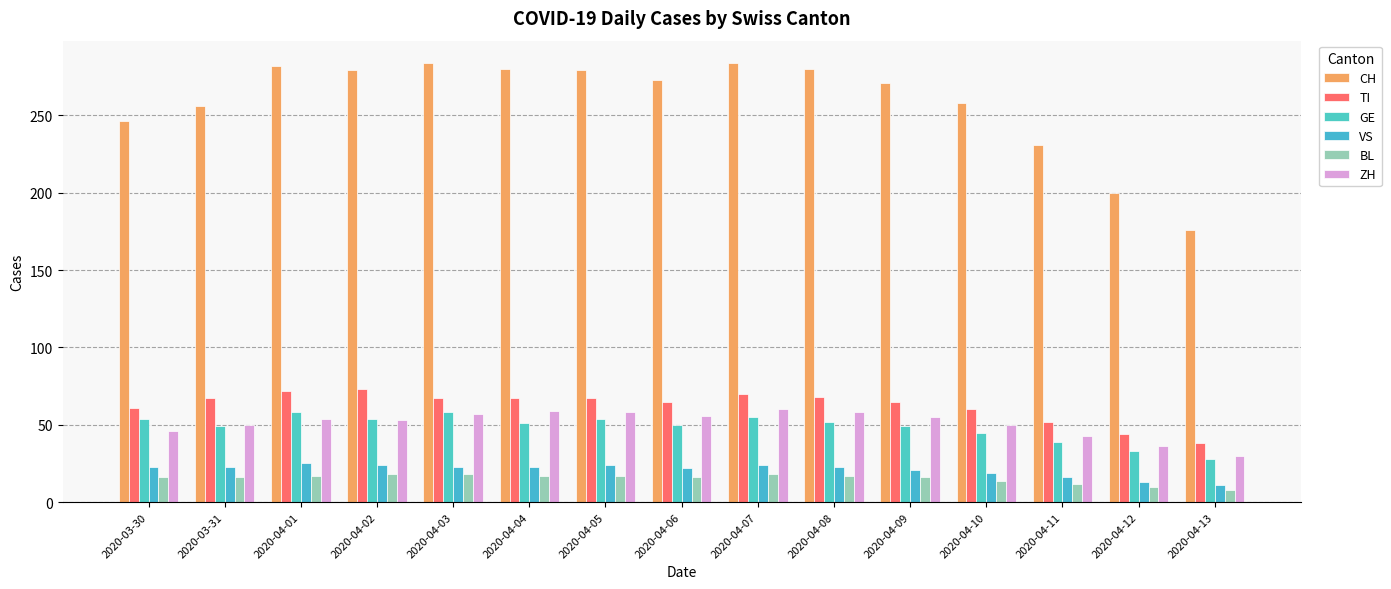

Are the bars horizontal?

No